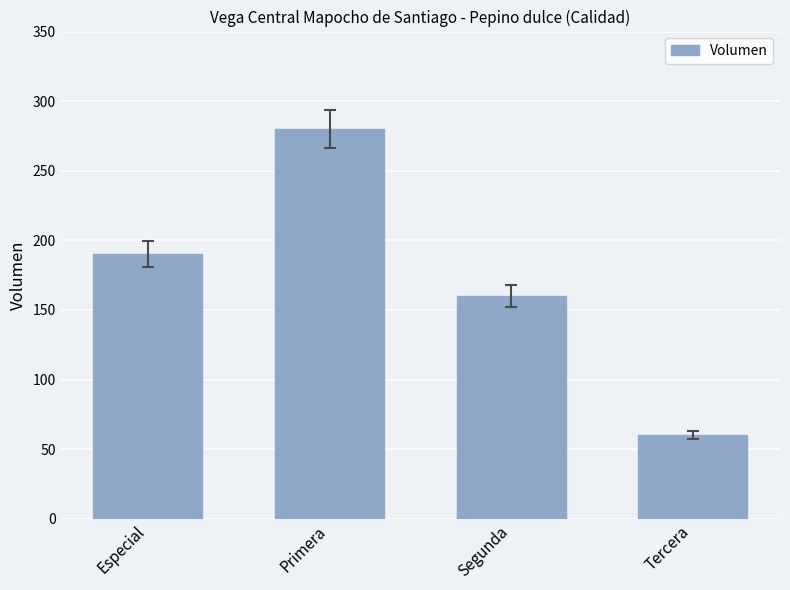

List the labels in order of value, smallest first.

Tercera, Segunda, Especial, Primera